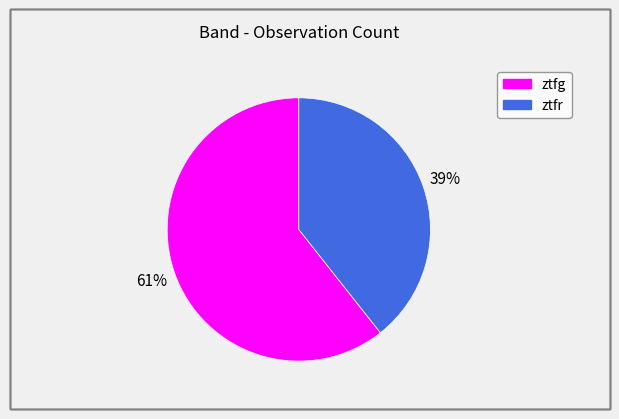

True or false: ztfr accounts for 39% of the total.

True